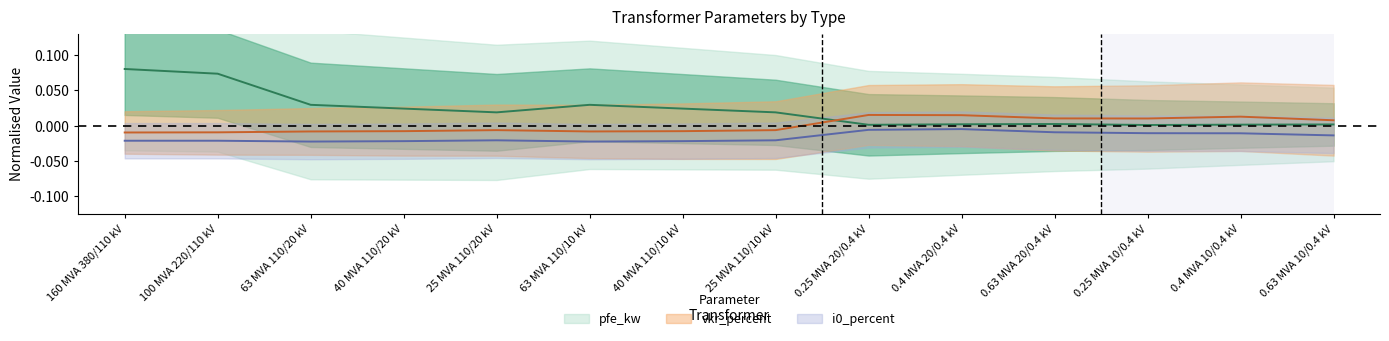

True or false: pfe_kw and i0_percent cross at least once.

False